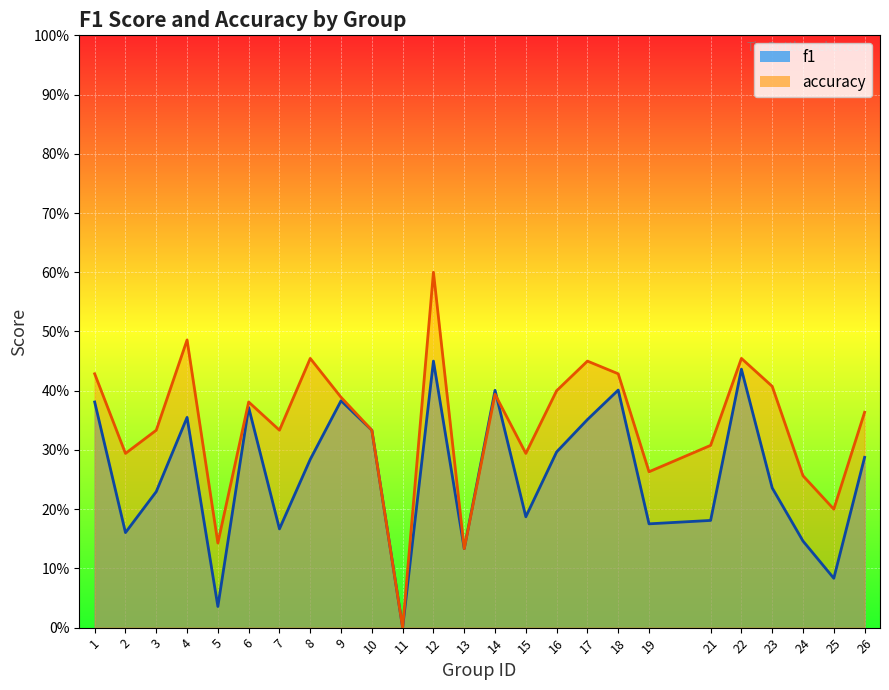

After their last crossing, which series has the higher values: accuracy or f1?

accuracy